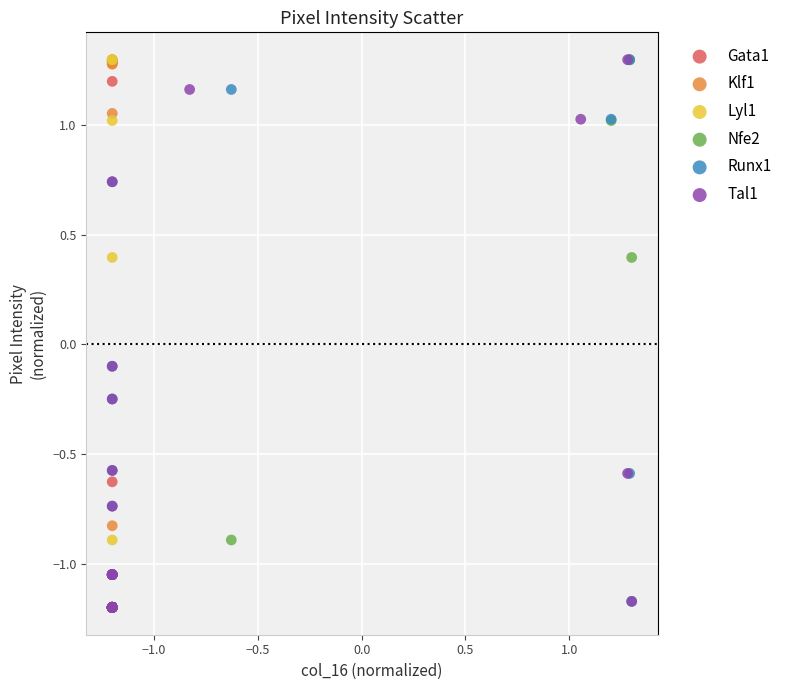

What are all the series names shown in the legend?

Gata1, Klf1, Lyl1, Nfe2, Runx1, Tal1